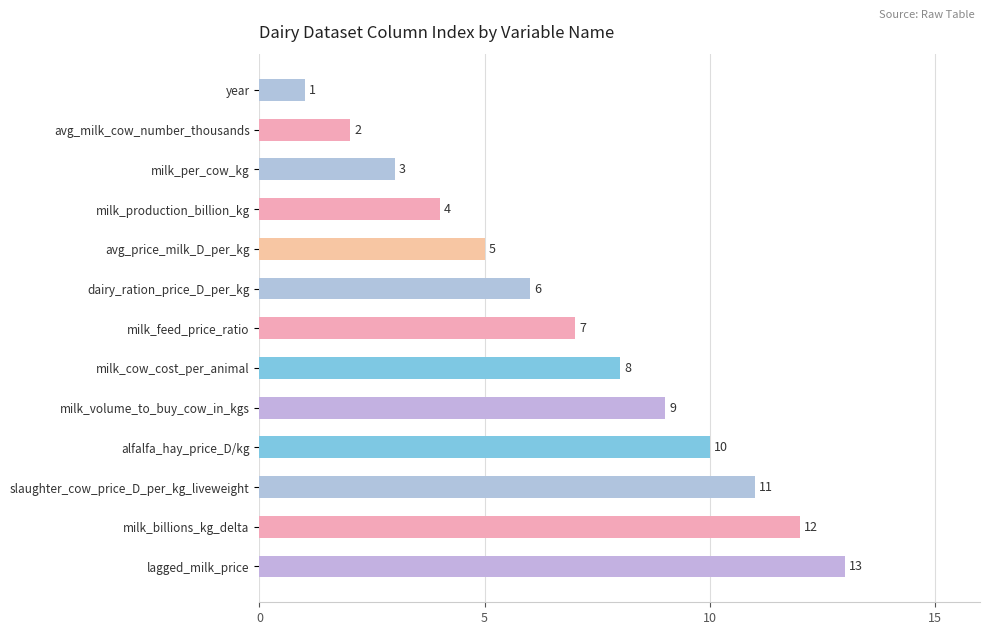

List the labels in order of value, smallest first.

year, avg_milk_cow_number_thousands, milk_per_cow_kg, milk_production_billion_kg, avg_price_milk_D_per_kg, dairy_ration_price_D_per_kg, milk_feed_price_ratio, milk_cow_cost_per_animal, milk_volume_to_buy_cow_in_kgs, alfalfa_hay_price_D/kg, slaughter_cow_price_D_per_kg_liveweight, milk_billions_kg_delta, lagged_milk_price